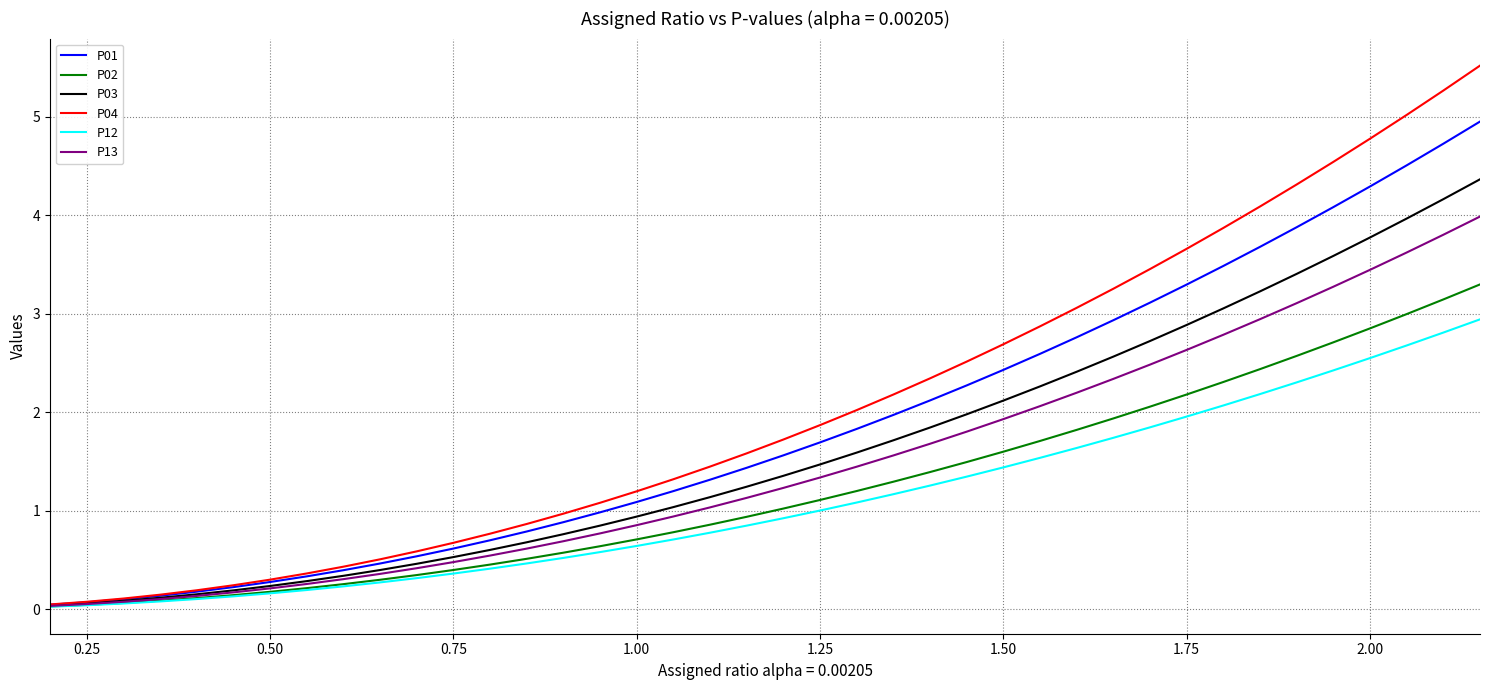

Rank the series by their maximum value, from lowest to highest.

P12, P02, P13, P03, P01, P04